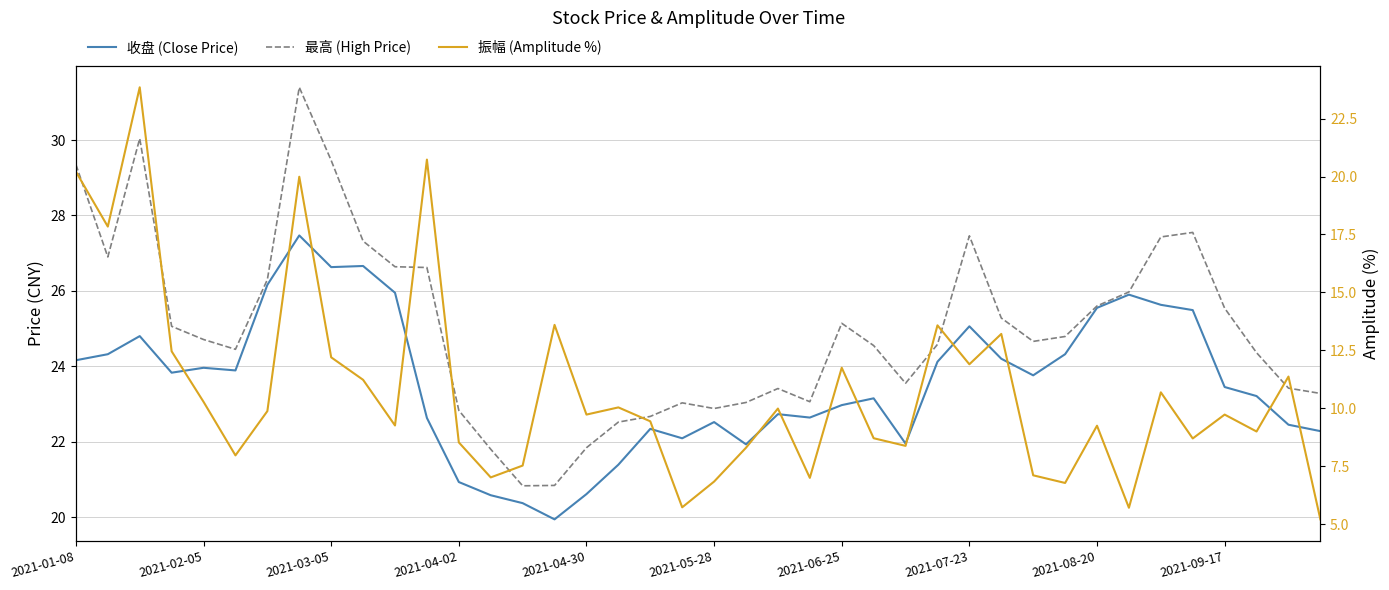

Does the chart display data point markers on the line(s)?

No